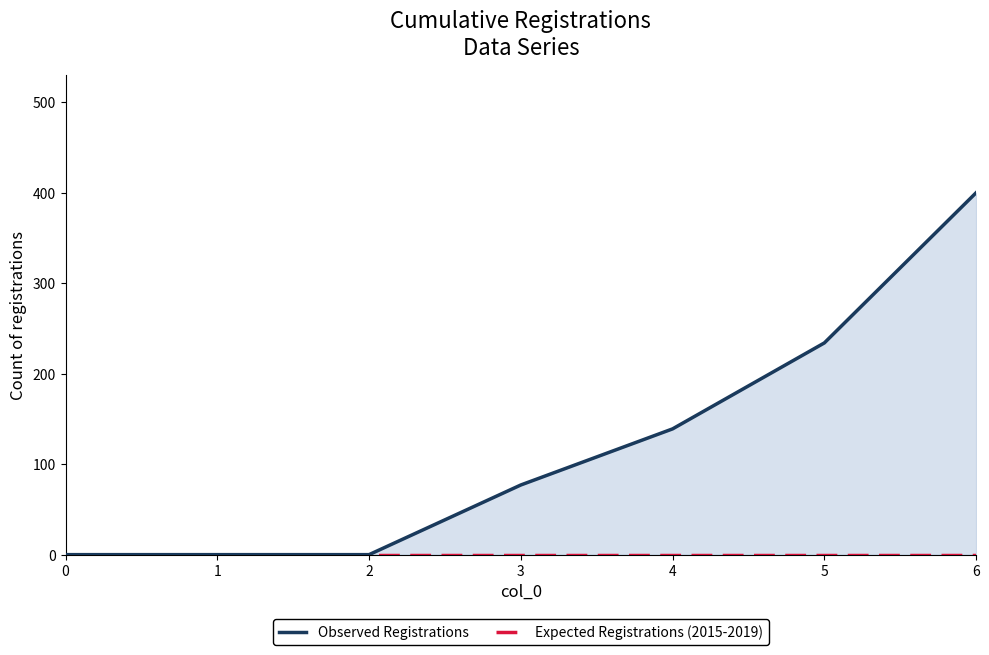

How many series are shown in this chart?

2